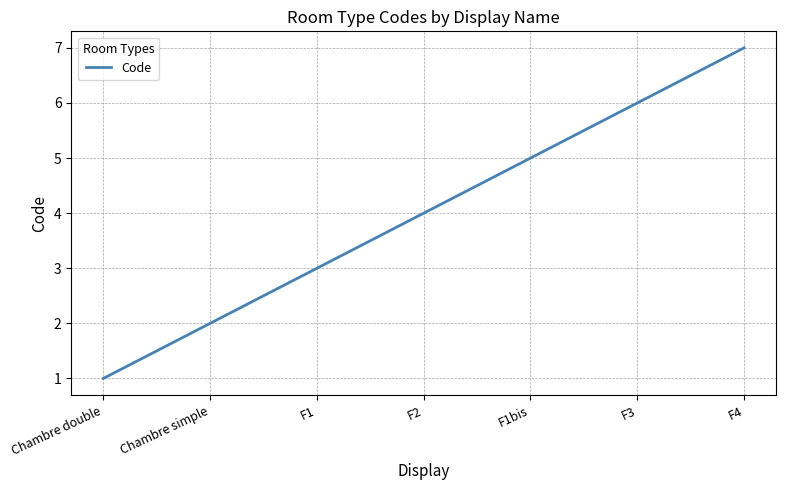

Reading left to right, list all the values displayed in this chart.

Chambre double=1	Chambre simple=2	F1=3	F2=4	F1bis=5	F3=6	F4=7